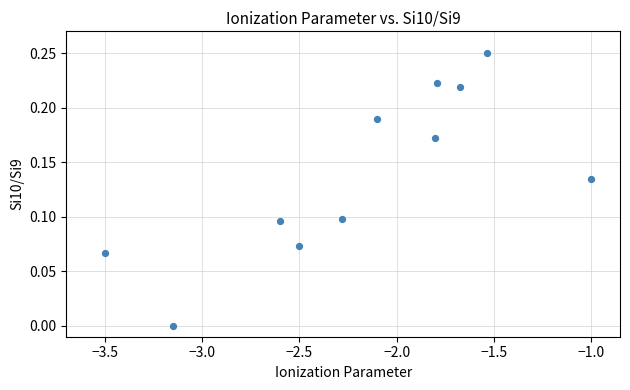

What is the range of X values (max minus min)?

2.5